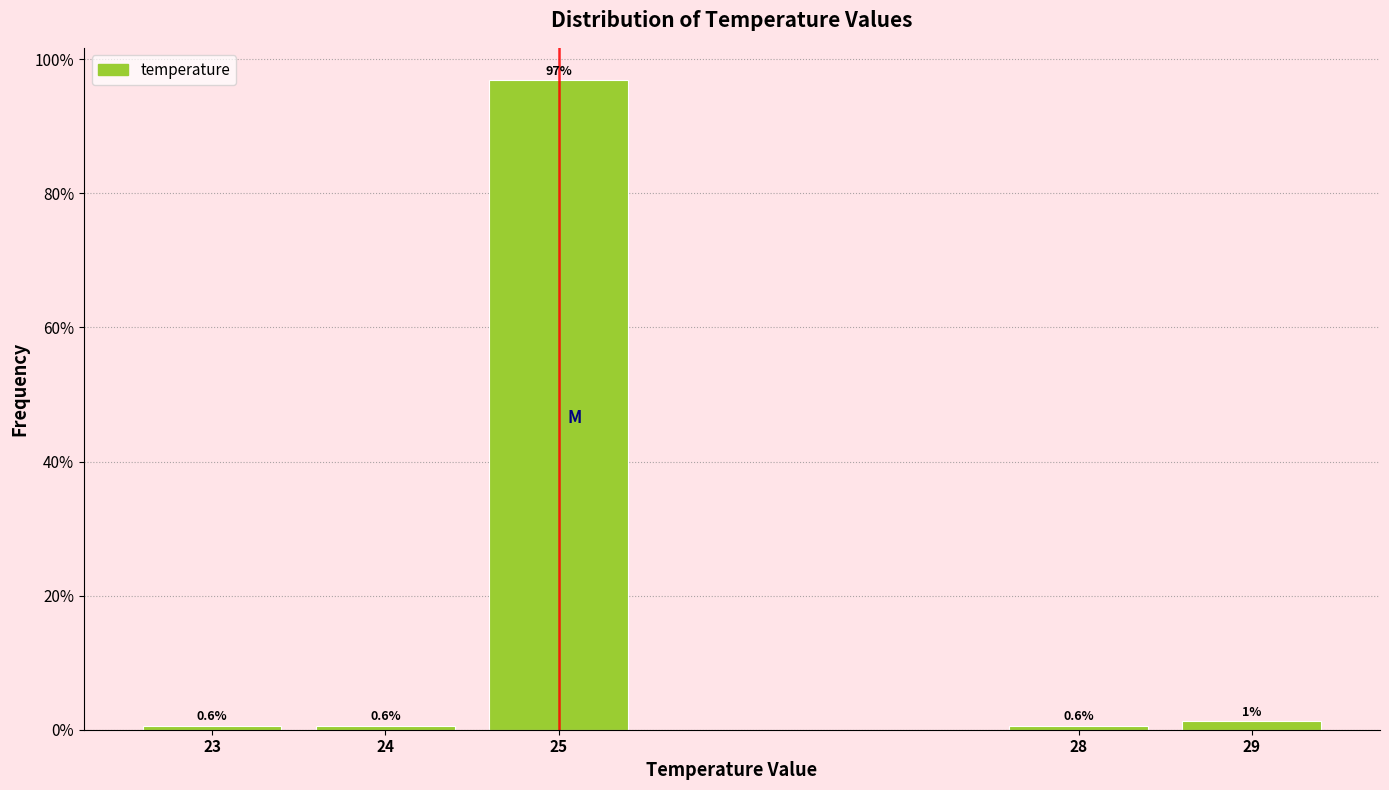

At which label is the value closest to 48?

29